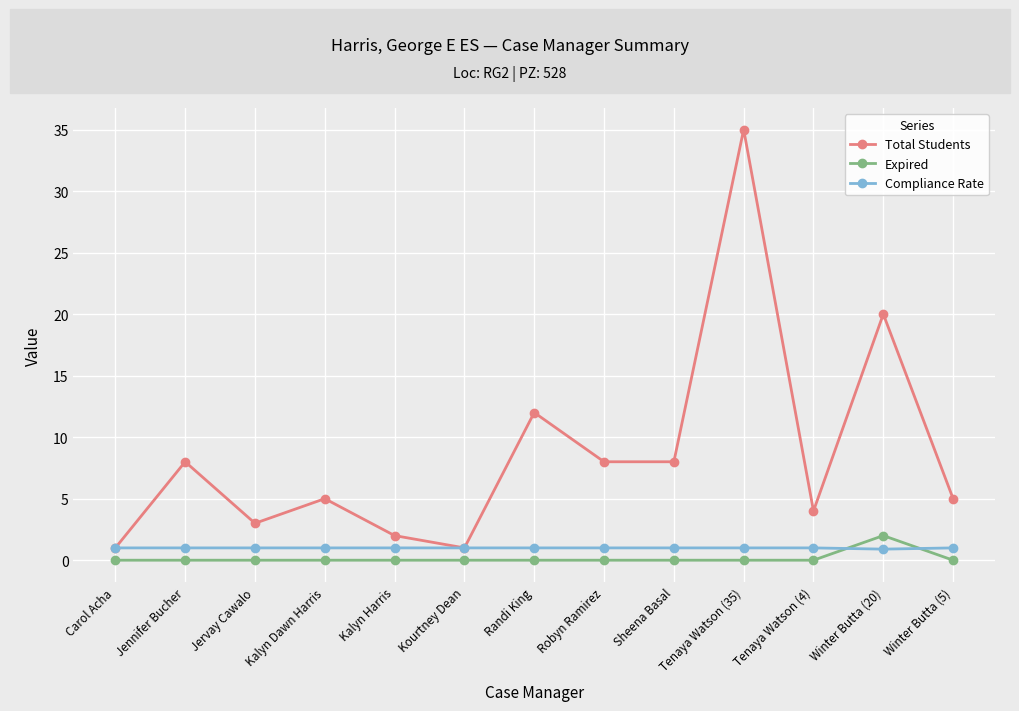

Where is Total Students nearest to the value 18?

Winter Butta (20)